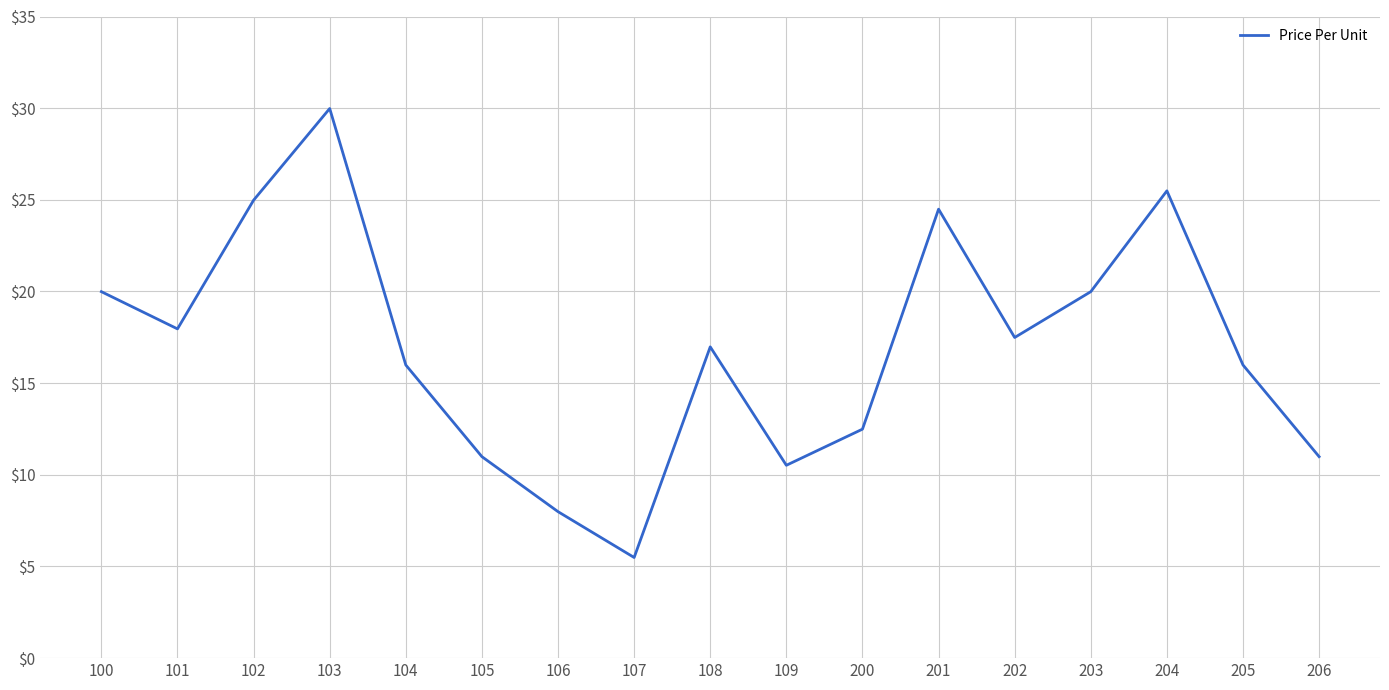

What is the ratio of the value at 203 to the value at 104?

1.3